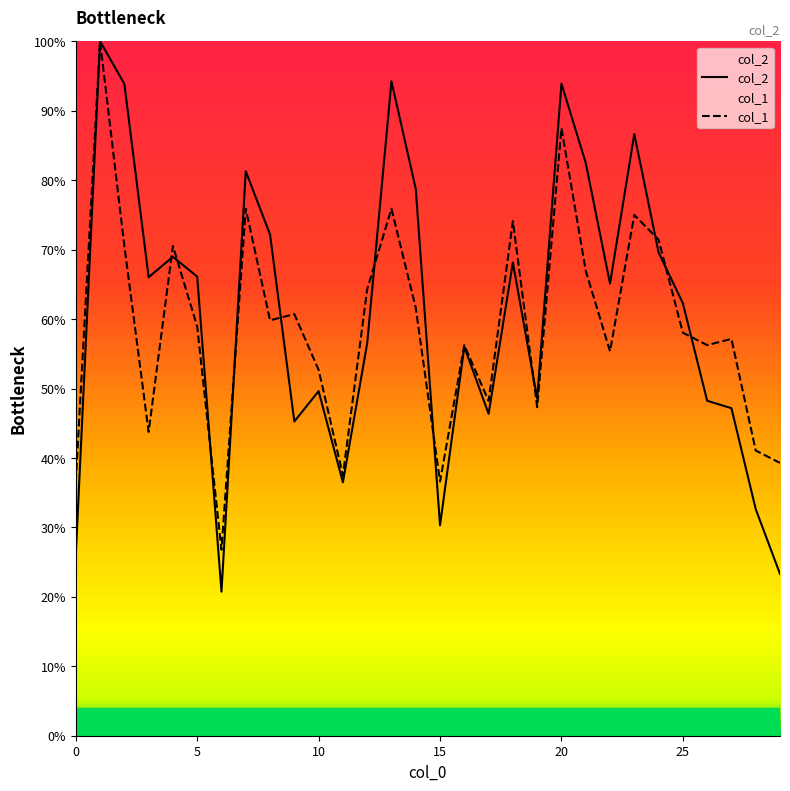

What is the minimum value for col_2?

0.2